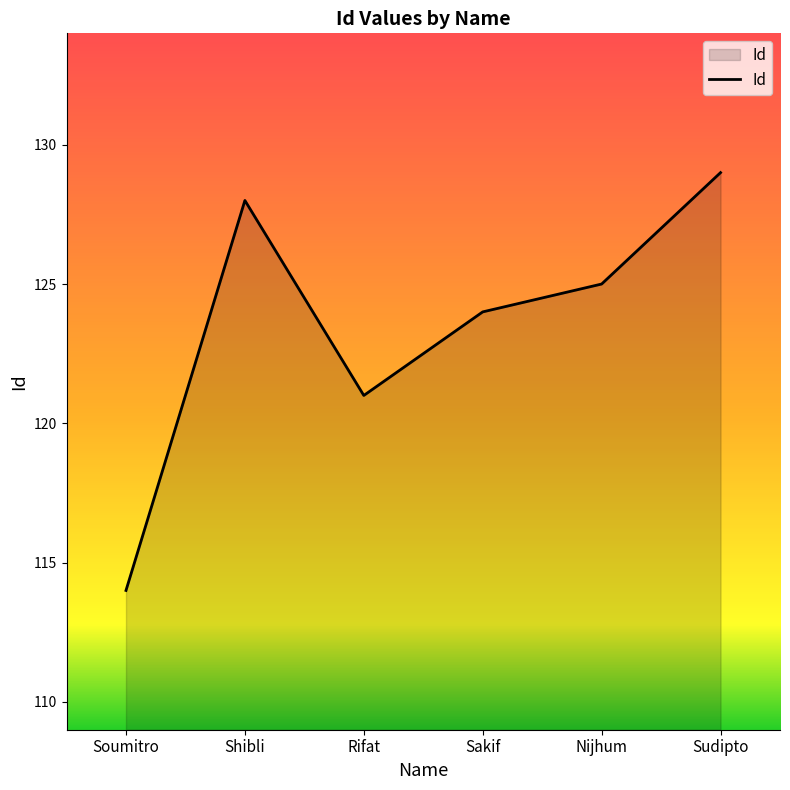

How many lines are shown in the chart?

1